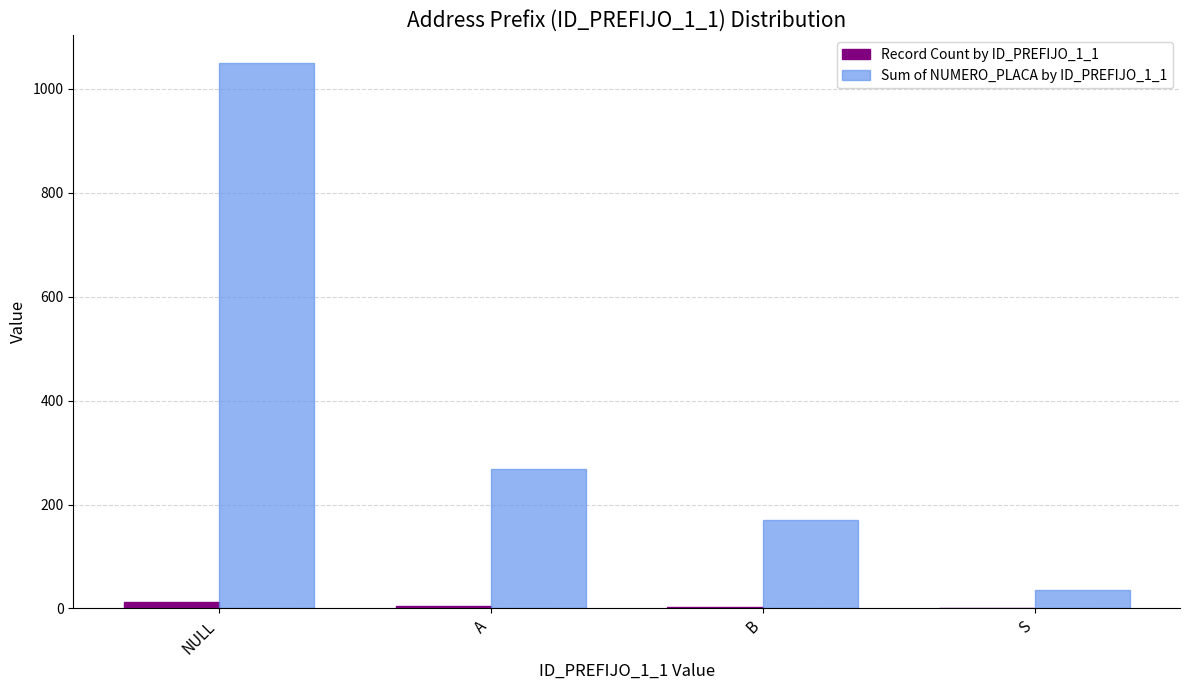

What are all the series names shown in the legend?

Record Count by ID_PREFIJO_1_1, Sum of NUMERO_PLACA by ID_PREFIJO_1_1